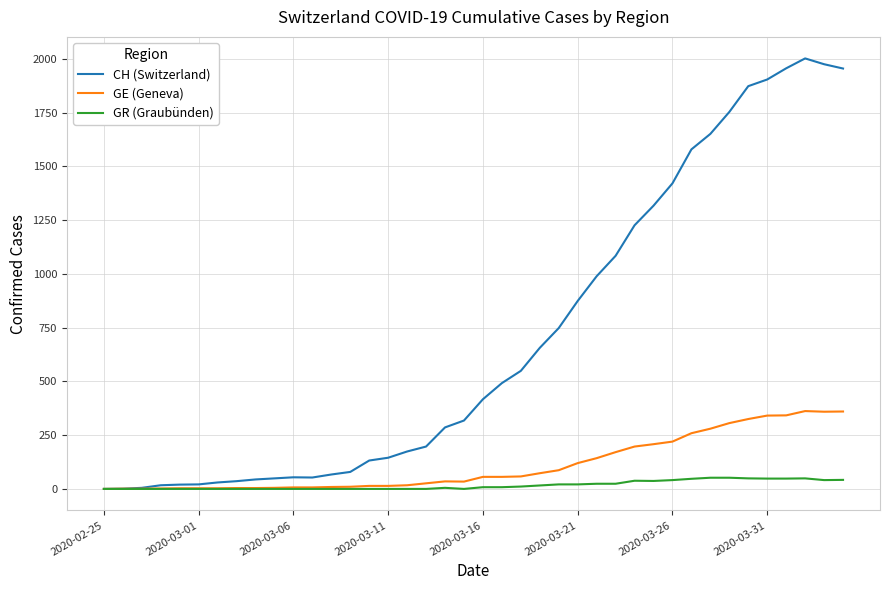

What is the maximum value for CH (Switzerland)?

2002